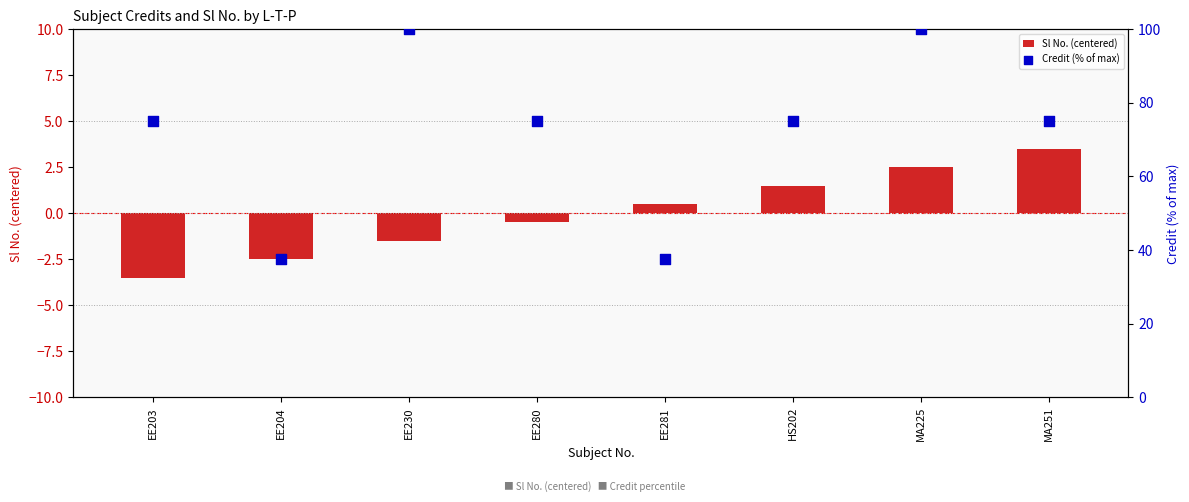

What is the total value across all series at MA225?

102.5